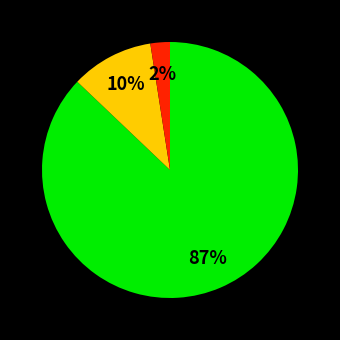

Does any single category account for the majority?

Yes